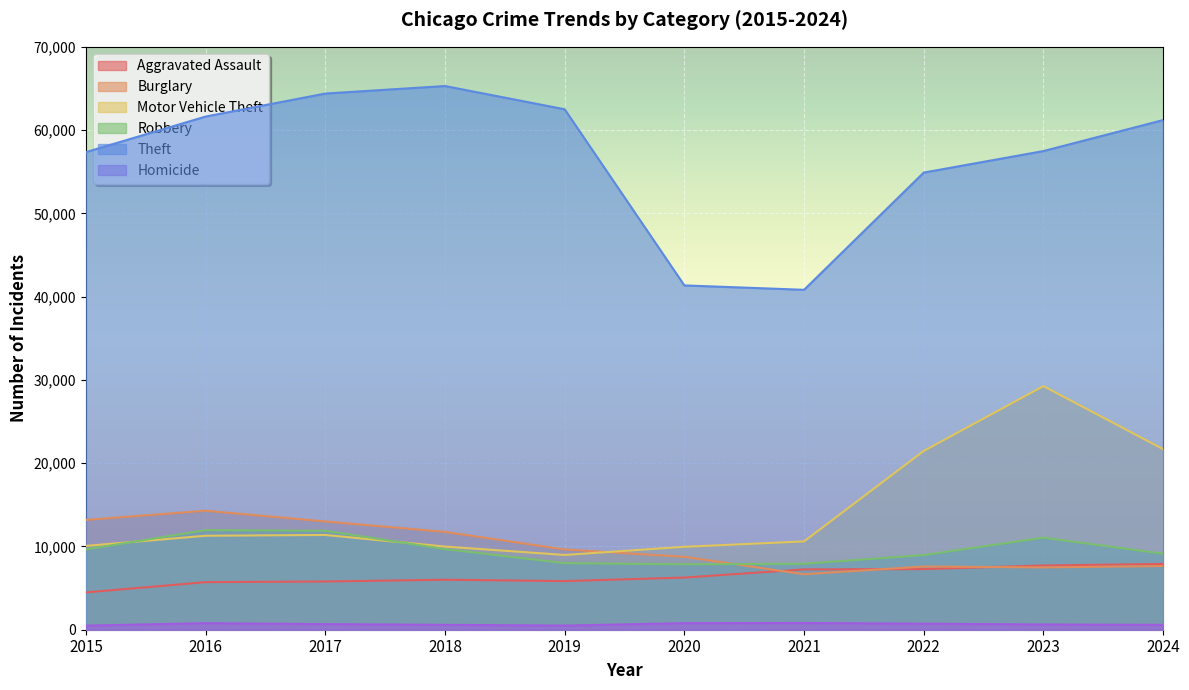

What is the difference between the maximum and minimum values in the Homicide series?

309